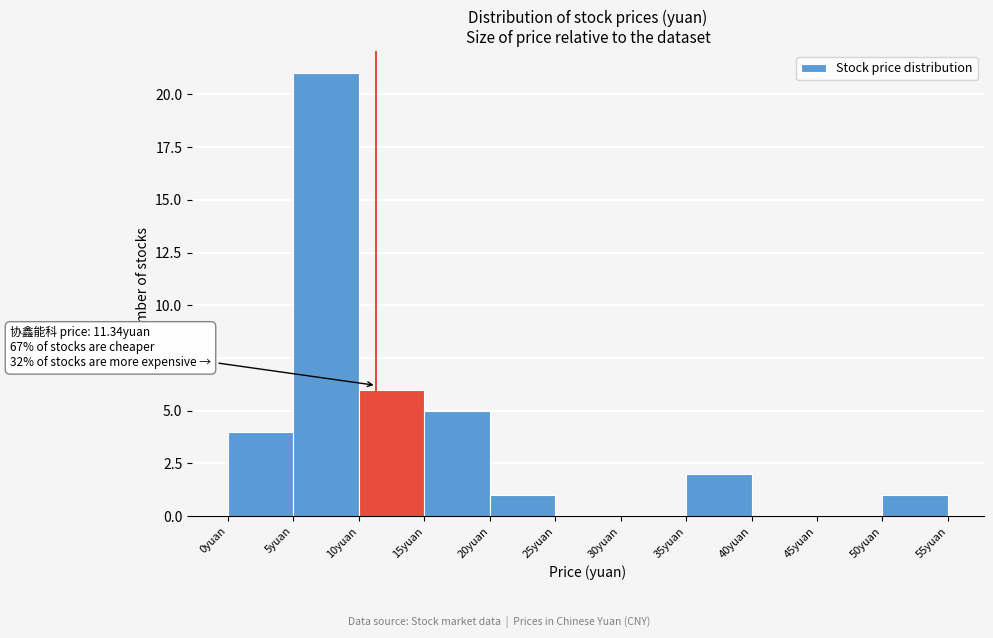

Which range on the x-axis has the tallest bar?

5 to 10